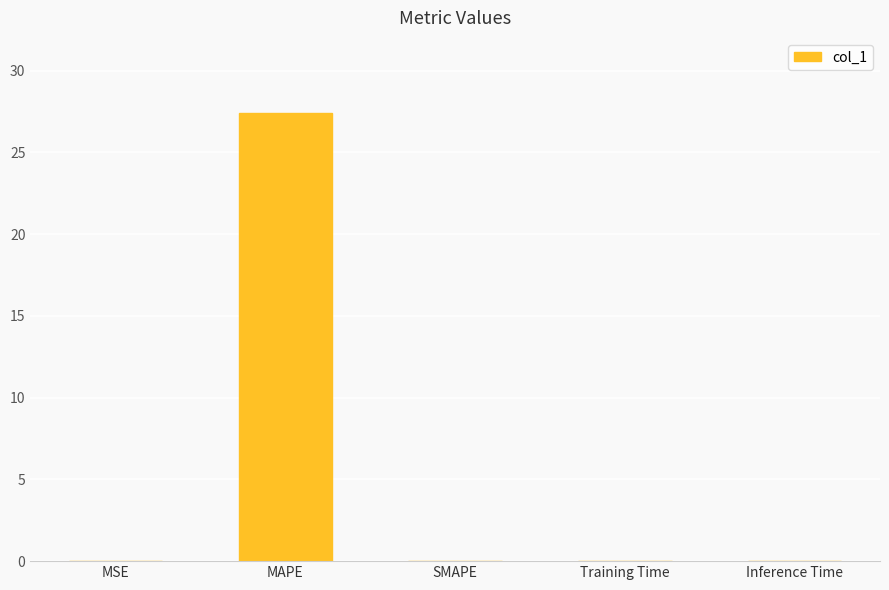

What is the average value?

5.5